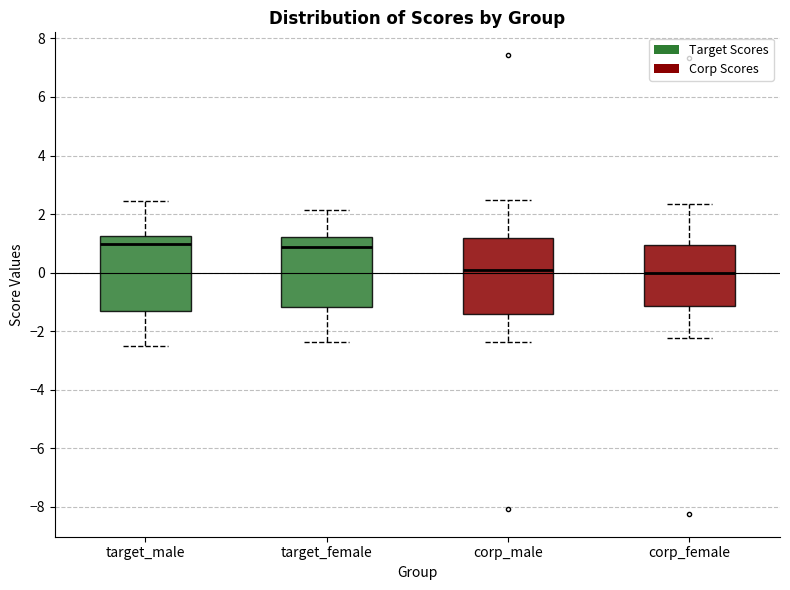

Where does the median line of the box for target_male sit on the y-axis? The values are not printed on the chart, so give them approximately, as read against the axis.

1.0